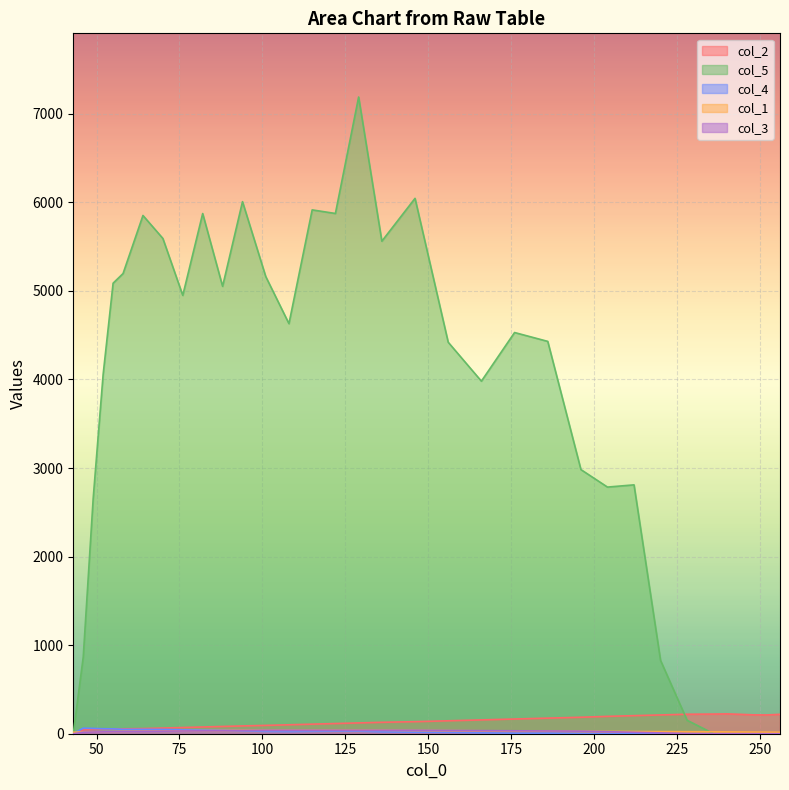

What is the total value across all series at 46?

1007.2